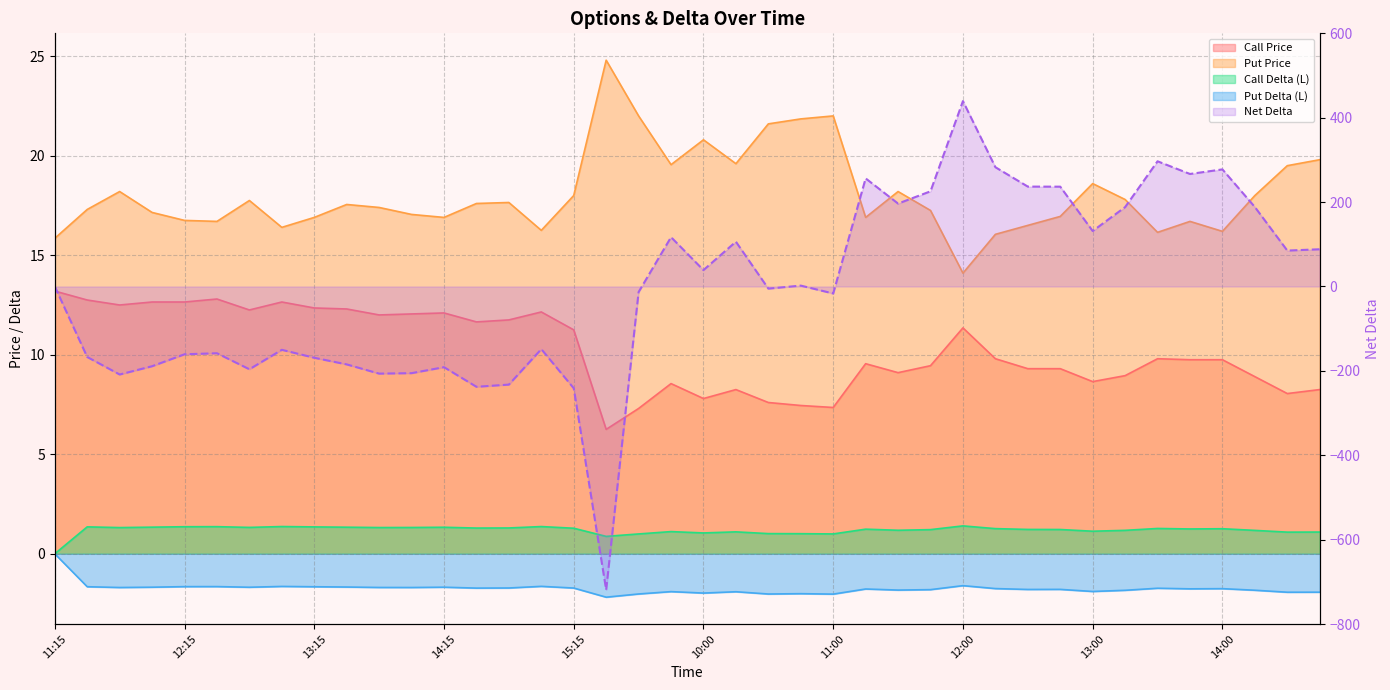

How many series are shown in this chart?

5